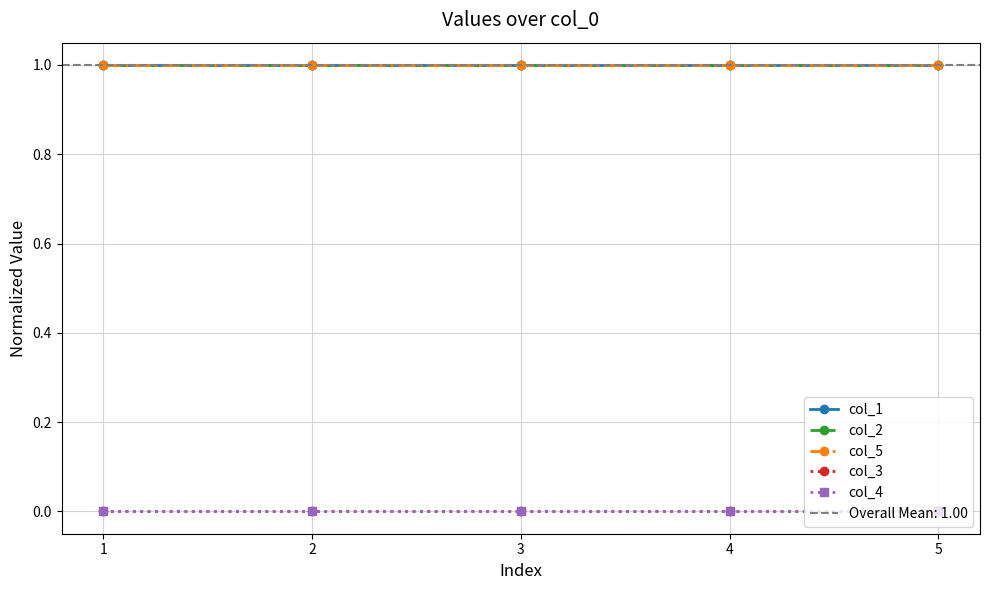

What is the value of the col_2 point at the 4th from the left?

1